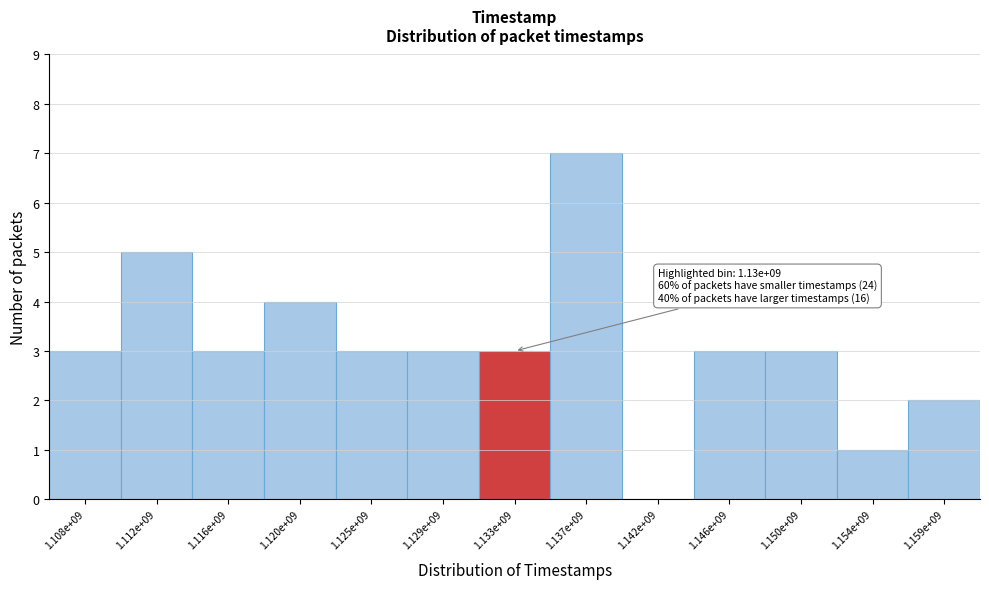

Reading left to right, transcribe all the data shown in this chart.

1.108e+09=3	1.112e+09=5	1.116e+09=3	1.120e+09=4	1.125e+09=3	1.129e+09=3	1.133e+09=3	1.137e+09=7	1.142e+09=0	1.146e+09=3	1.150e+09=3	1.154e+09=1	1.159e+09=2